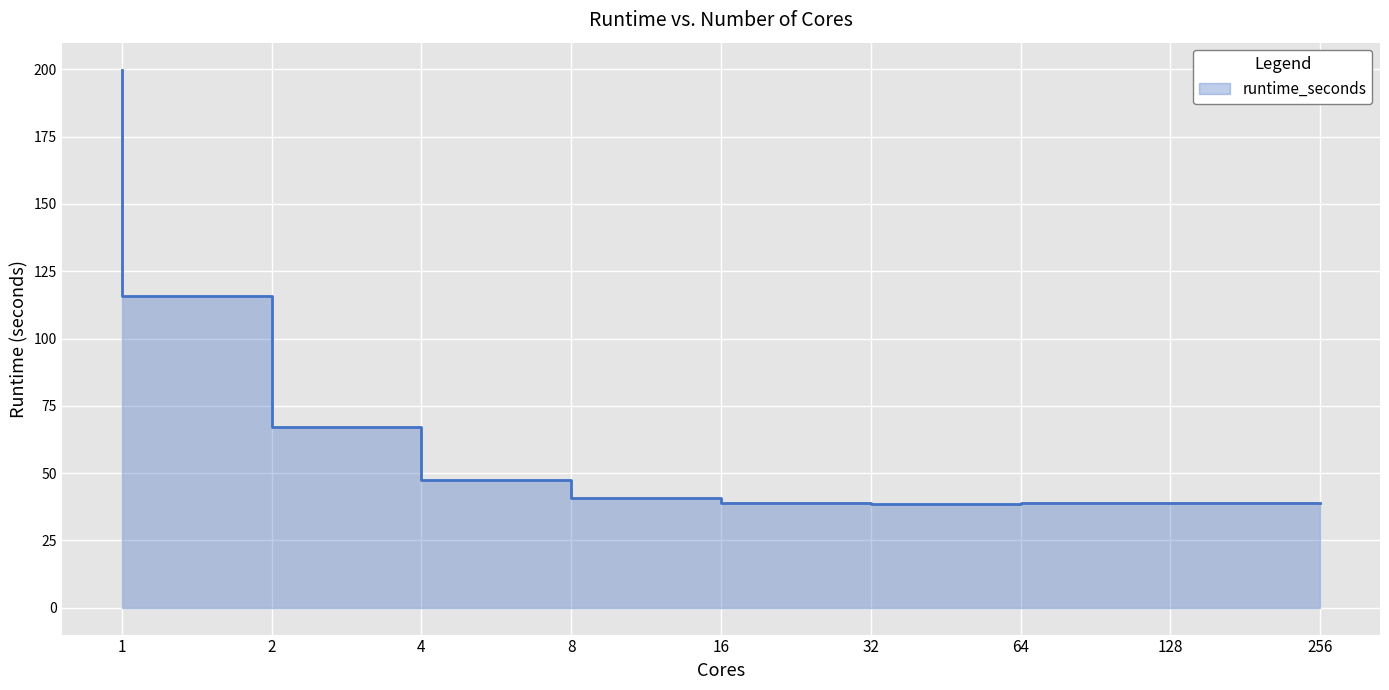

At which category does the chart reach its peak across all series?

1